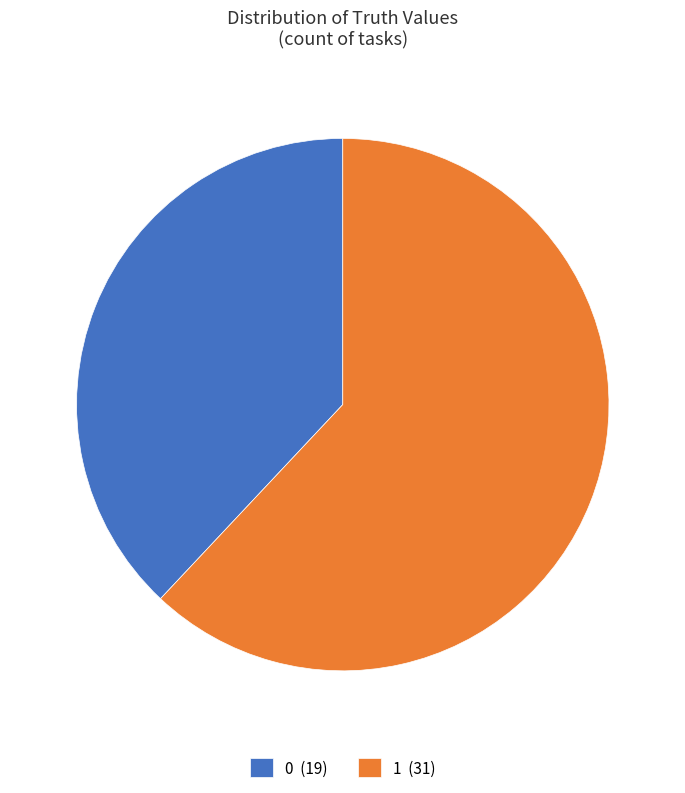

The 1 slice represents 53% of the pie. True or false?

False